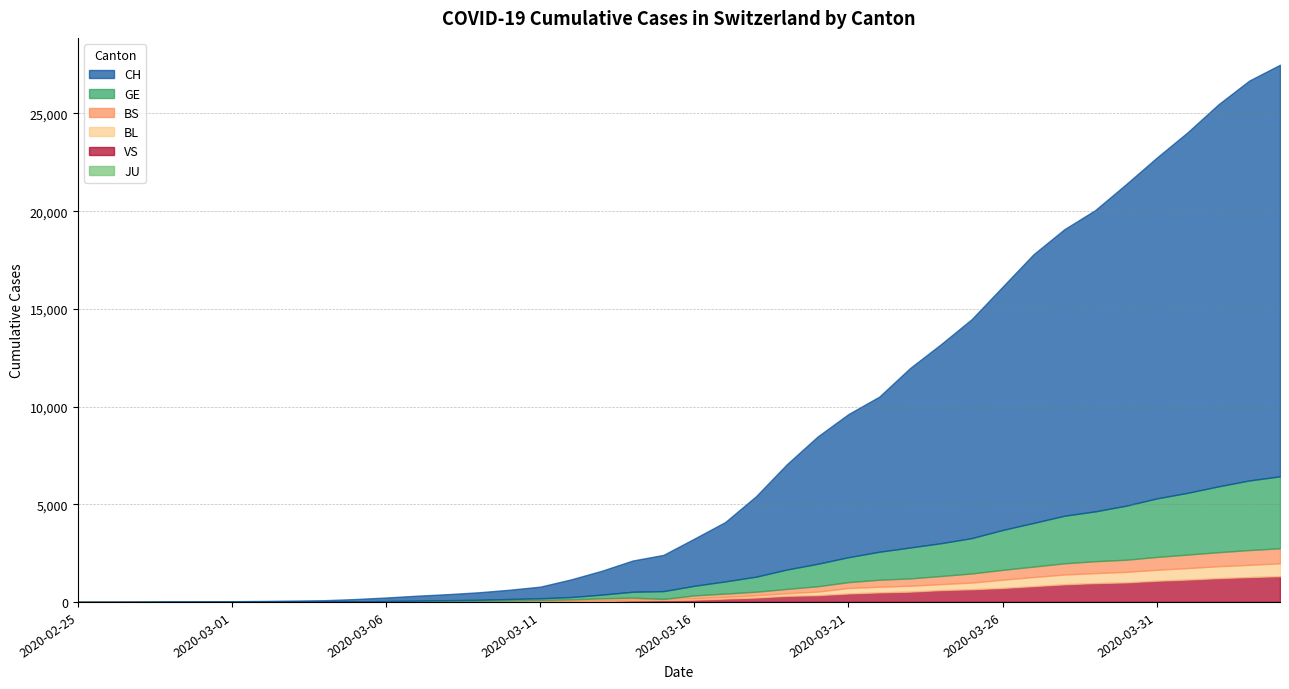

True or false: VS has more than 0 interior local peaks.

True